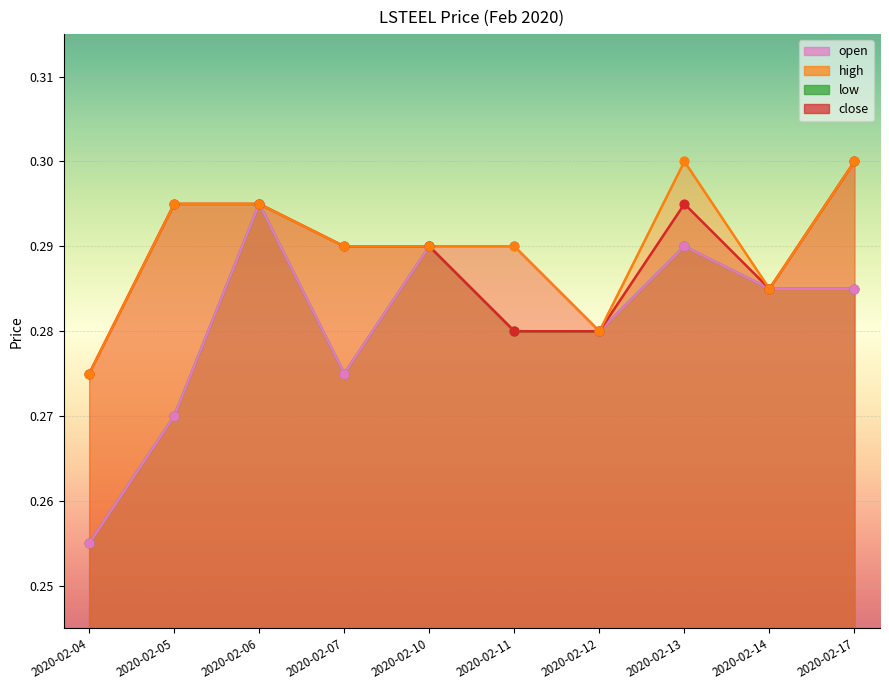

At which category is the sum across all series the highest?

2020-02-06